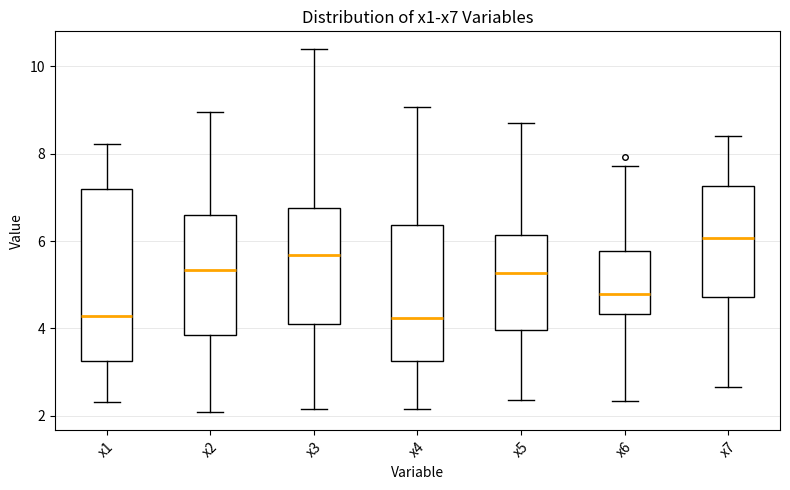

Reading left to right, transcribe this box plot: for each box, give where its median line is, the range the box spans, and where its two whiskers end, as read against the y-axis. The values are not printed on the chart, so give them approximately, as read against the axis.

x1: median 4.2, box 3.2 to 7.2, whiskers 2.4 to 8.2
x2: median 5.4, box 3.8 to 6.6, whiskers 2.0 to 9.0
x3: median 5.6, box 4.0 to 6.8, whiskers 2.2 to 10.4
x4: median 4.2, box 3.2 to 6.4, whiskers 2.2 to 9.0
x5: median 5.2, box 4.0 to 6.2, whiskers 2.4 to 8.8
x6: median 4.8, box 4.4 to 5.8, whiskers 2.4 to 7.8
x7: median 6.0, box 4.8 to 7.2, whiskers 2.6 to 8.4